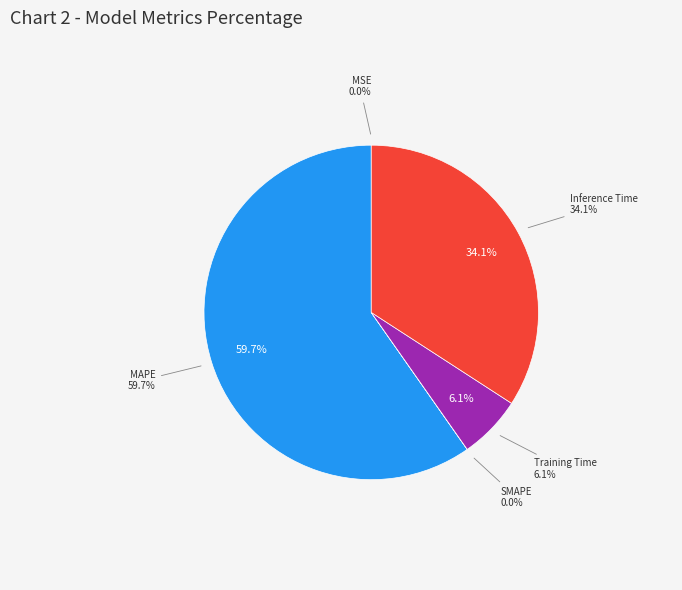

To the nearest percent, what is the combined percentage of SMAPE and MAPE?

60%